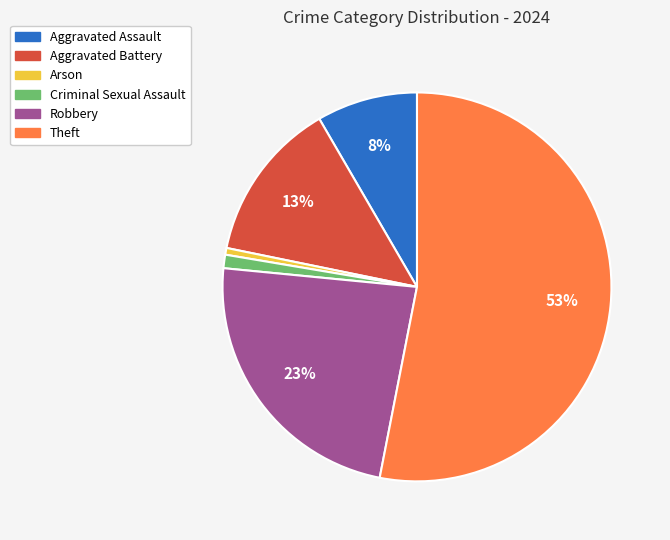

What is the largest slice in the pie chart?

Theft